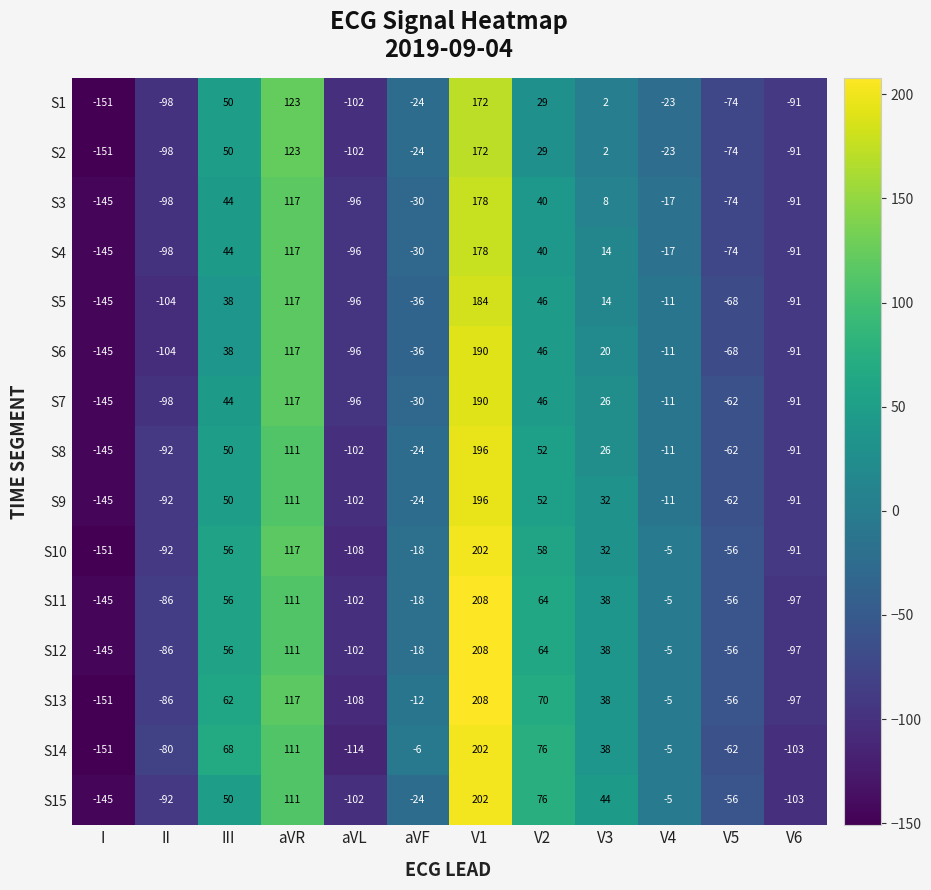

What is the difference between the highest and lowest values at V4?

18